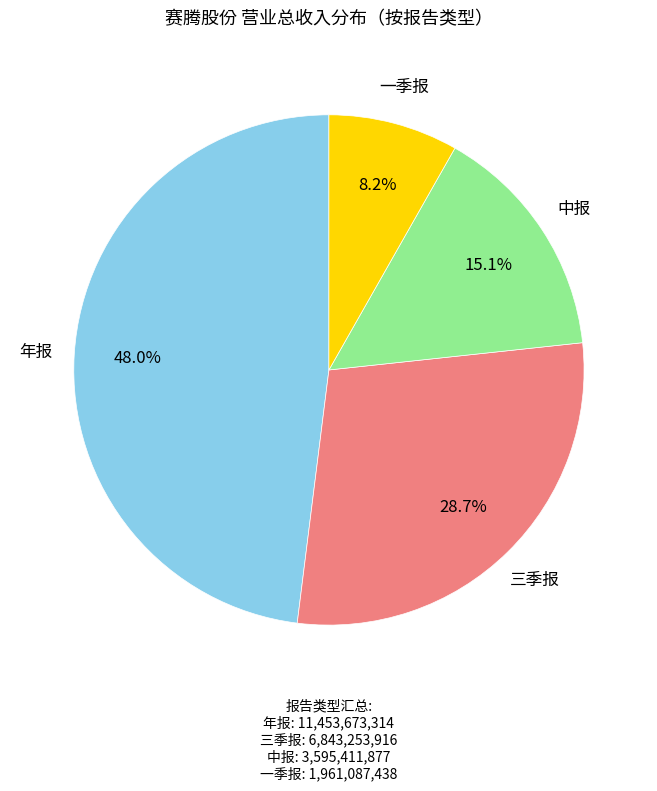

Count the number of slices in the pie.

4